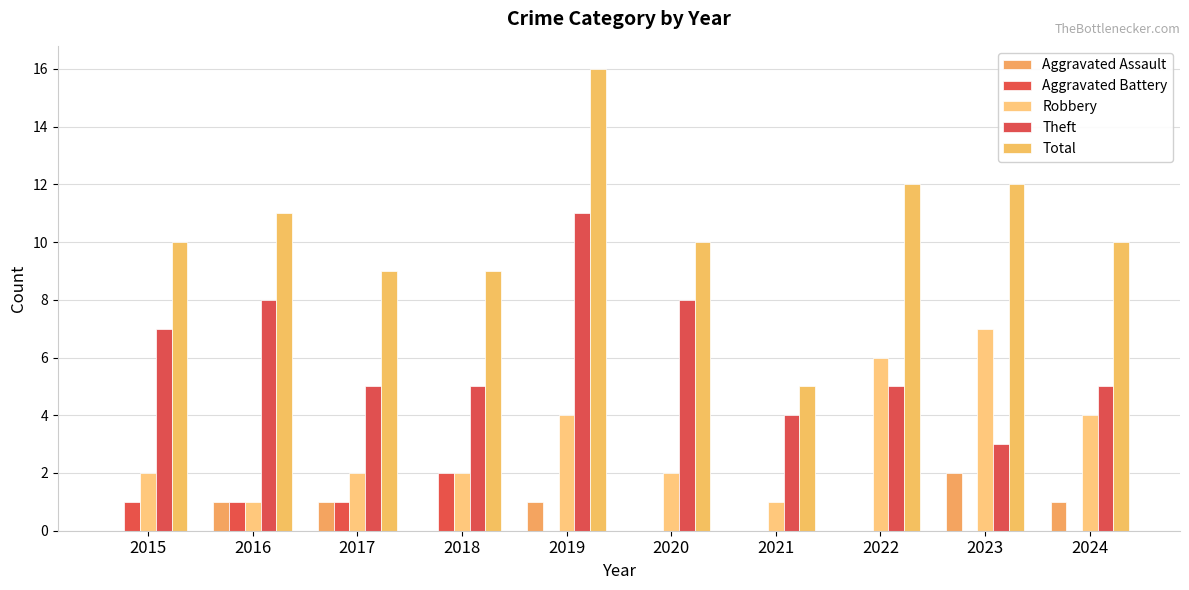

Which category has the lowest value in the Theft series?

2023